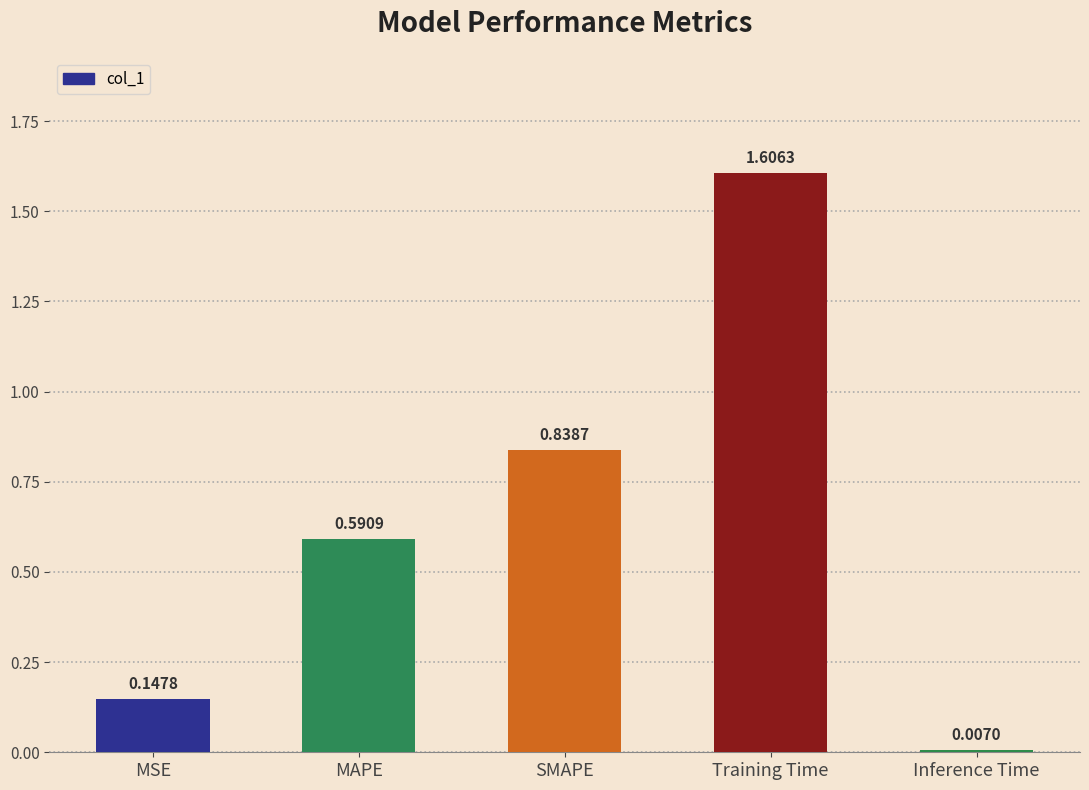

Which label corresponds to the smallest value in the chart?

Inference Time